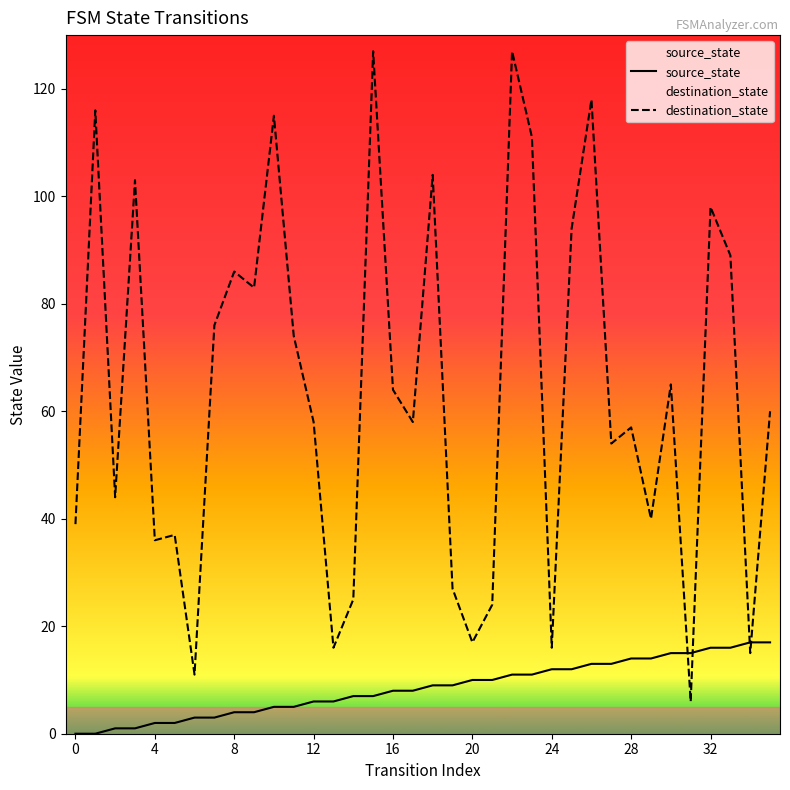

Which has a higher value, 20 or 22?

22